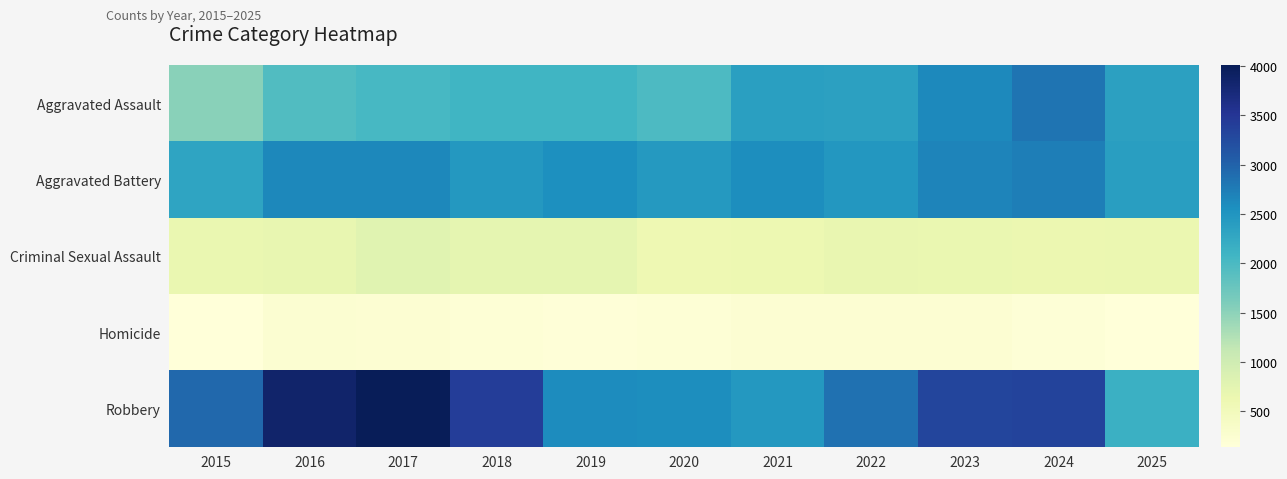

Which series changed the most between 2018 and 2023?

Aggravated Assault